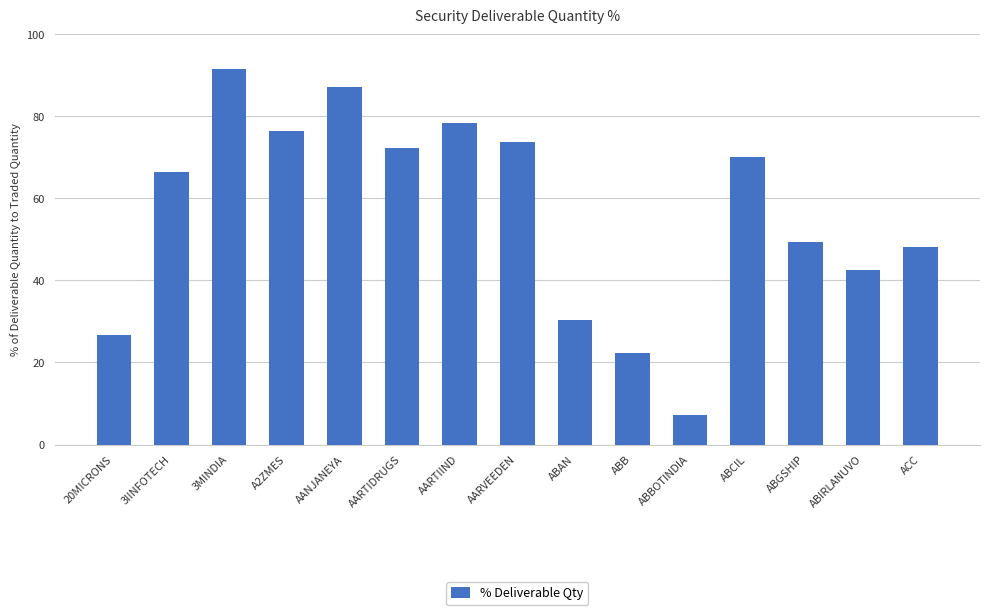

At which label does the data first exceed 66?

3IINFOTECH